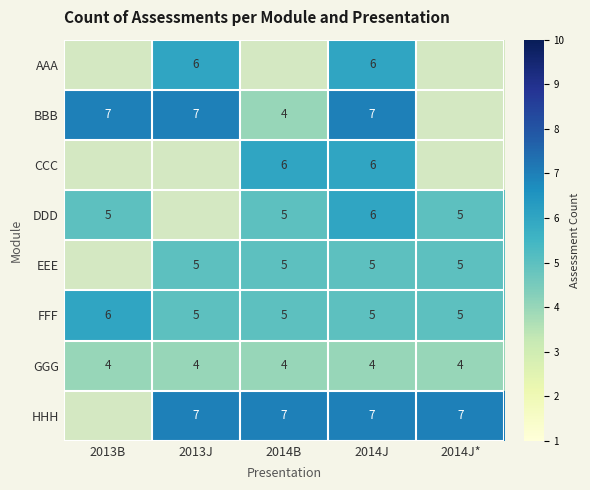

What is the lowest value of the GGG series?

4